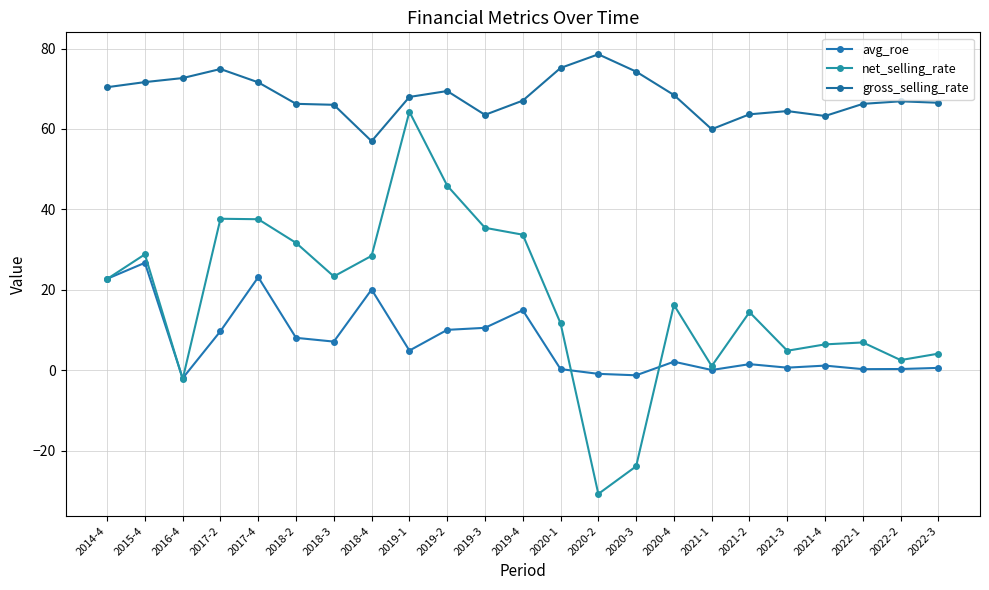

Which series has the largest total across all categories?

gross_selling_rate